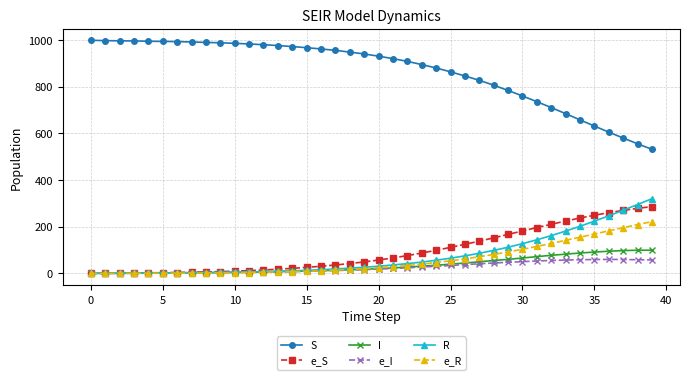

What is the value of the R point at the 22nd from the left?

36.2